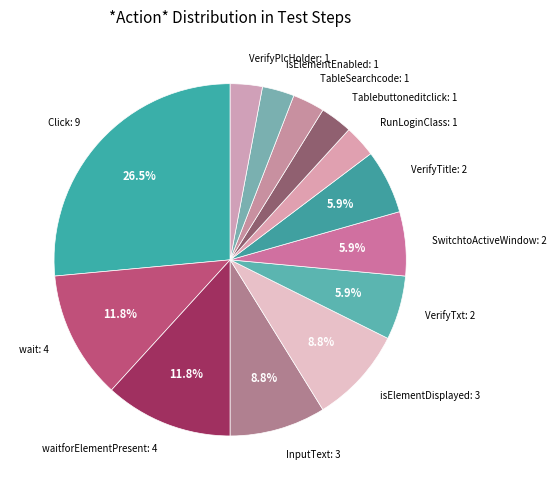

How many segments does this pie chart have?

13